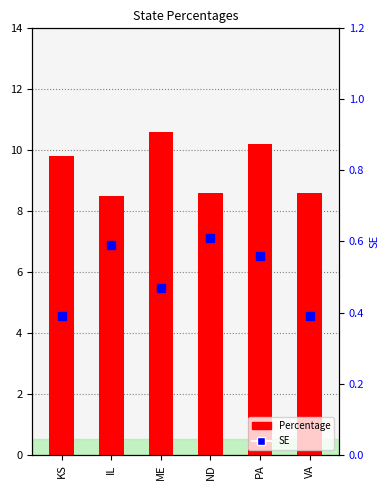

How many data points does each series have?

6